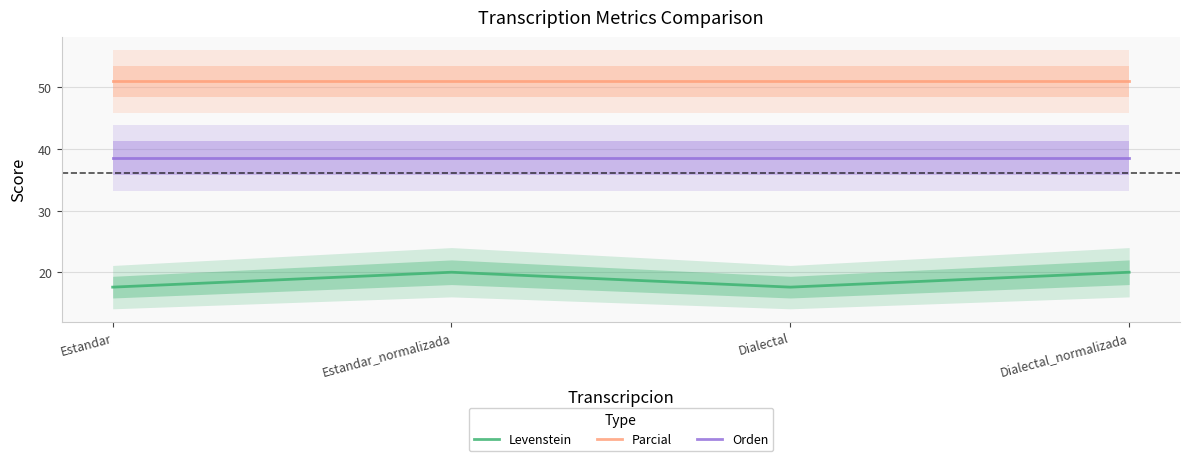

At how many categories does at least one series exceed 28?

4